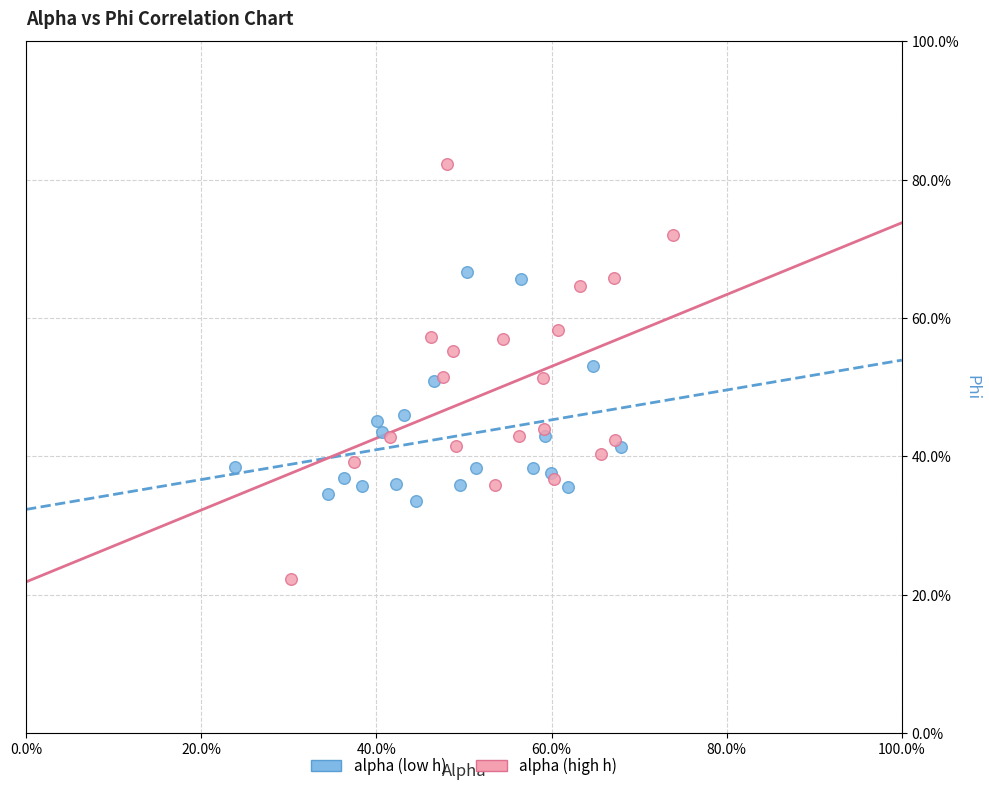

What are all the series names shown in the legend?

alpha (low h), alpha (high h)